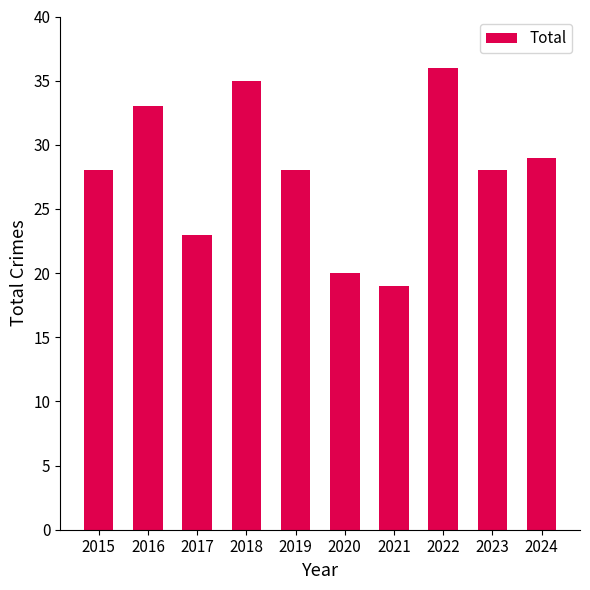

Read the value at 2015, to the nearest 5.

30